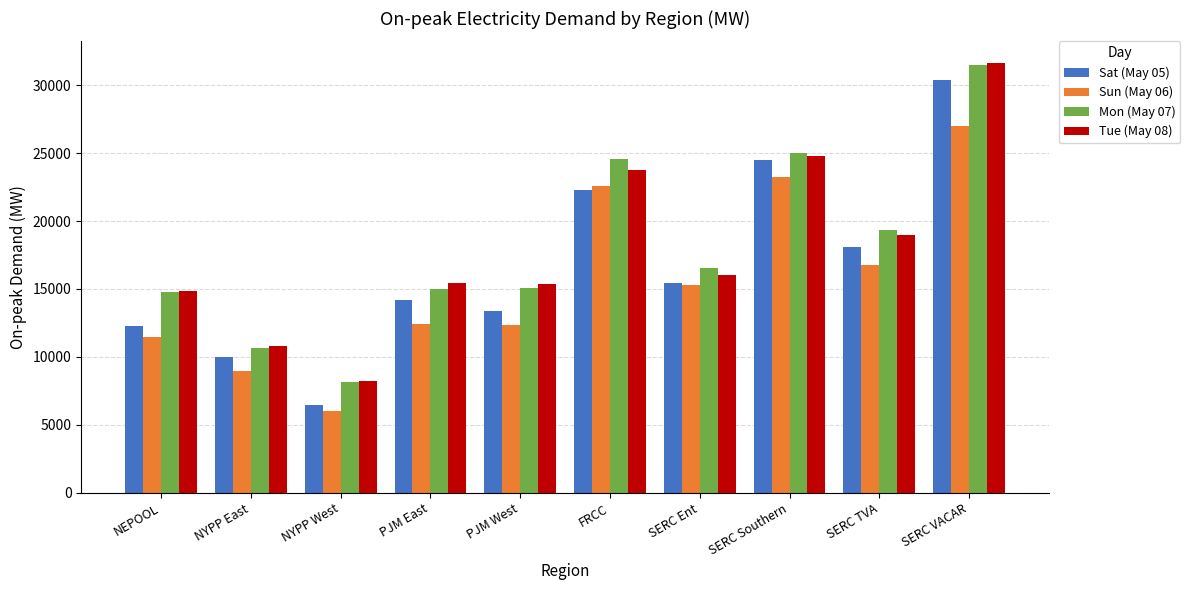

At which label does Sat (May 05) reach its peak?

SERC VACAR